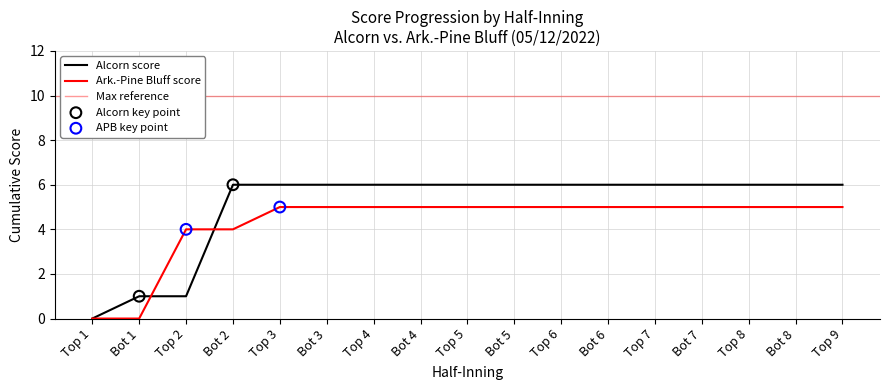

At which category is the sum across all series the highest?

Top 5